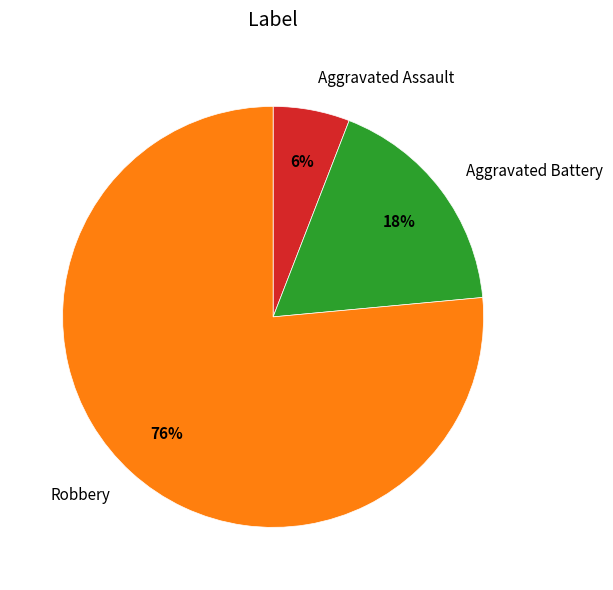

Which slice is the largest?

Robbery